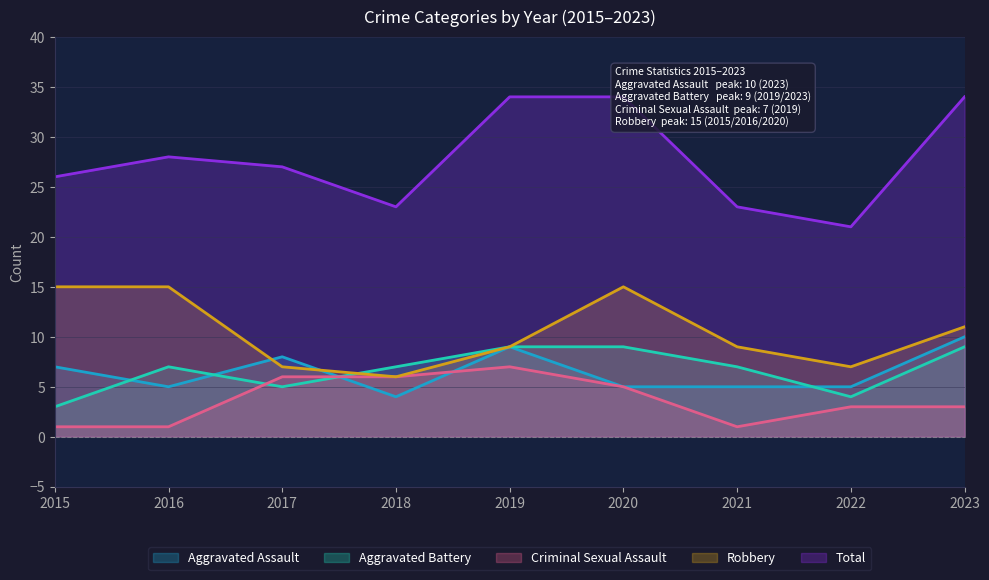

After their last crossing, which series has the higher values: Aggravated Assault or Criminal Sexual Assault?

Aggravated Assault